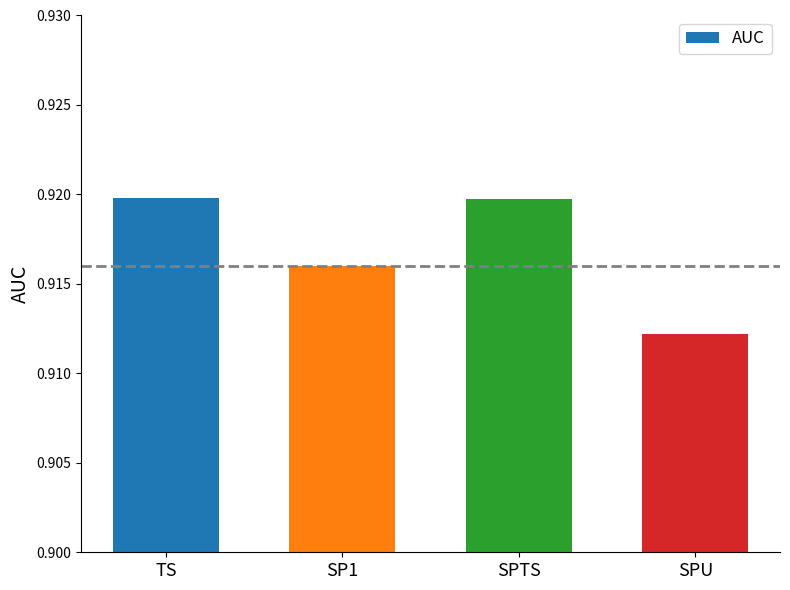

Which category has the lowest value across all series?

SPU